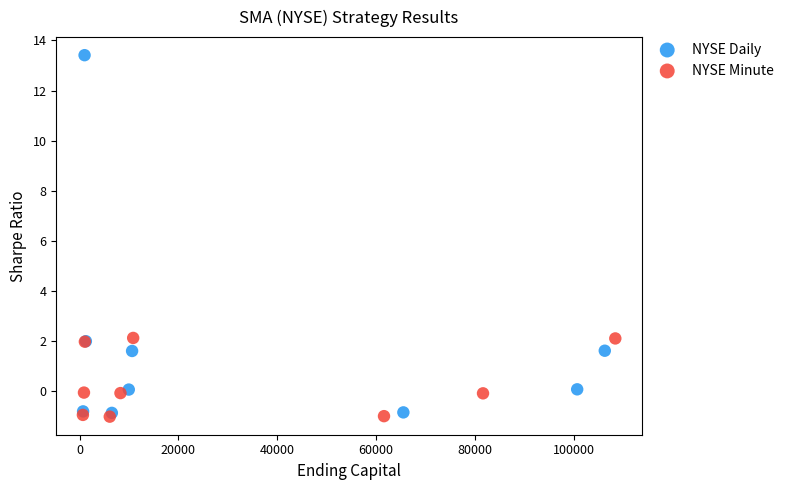

Which series reaches the minimum Y coordinate?

NYSE Minute